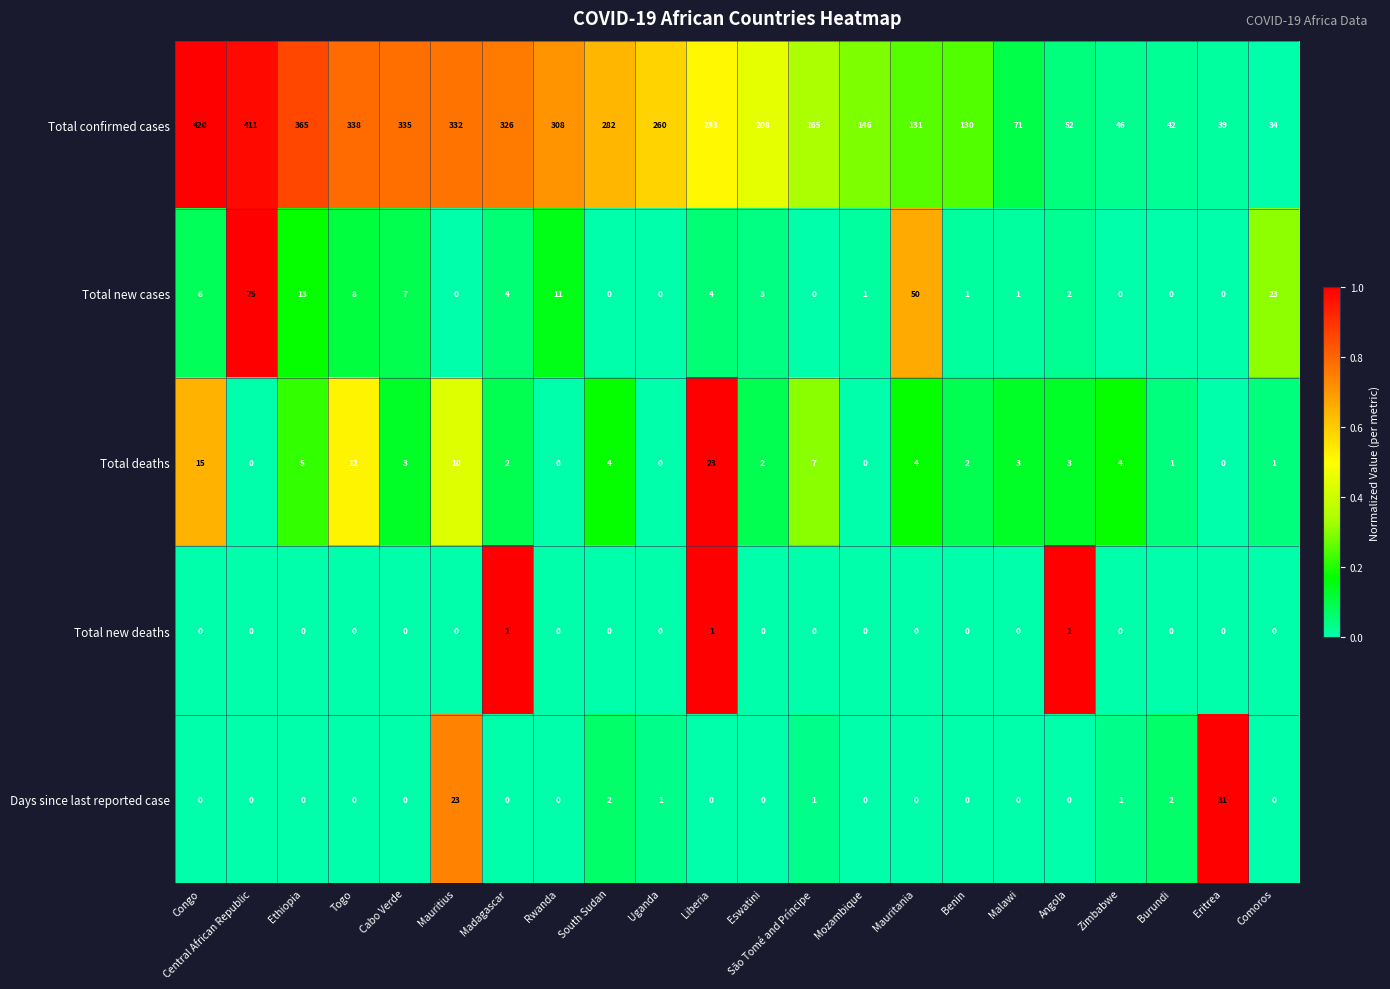

What is the total value across all series at São Tomé and Príncipe?

173